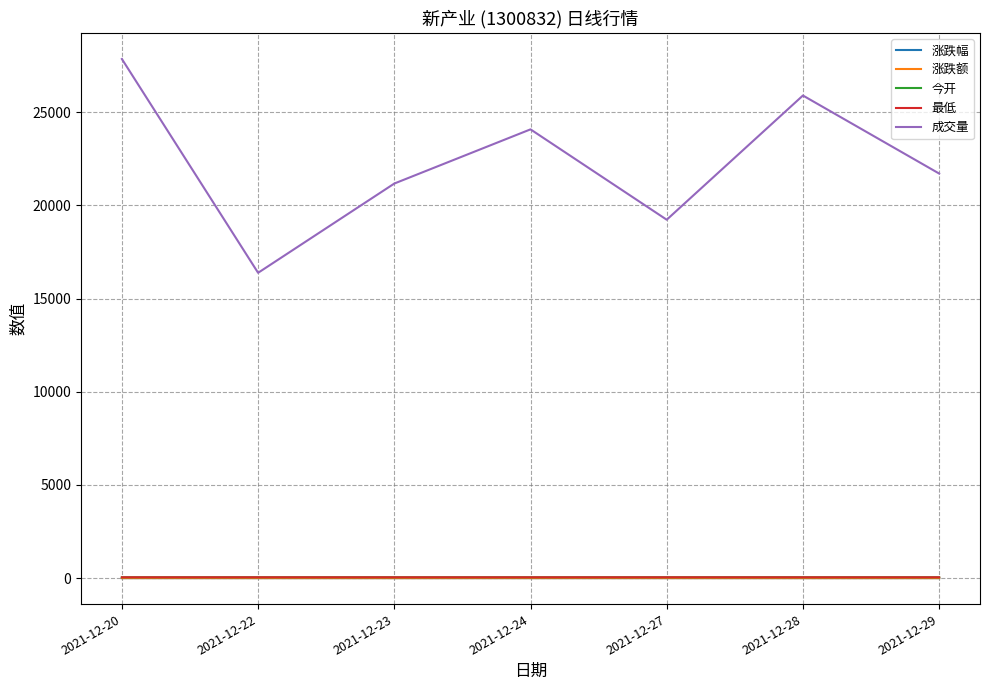

What is the total value across all series at 2021-12-29?

21795.5